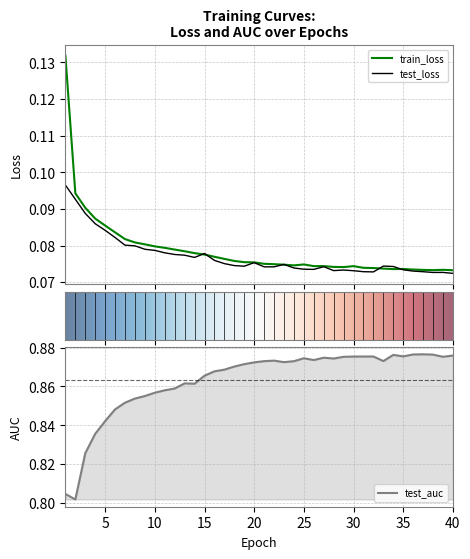

Is it true that test_loss equals 0.0 at 19?

False